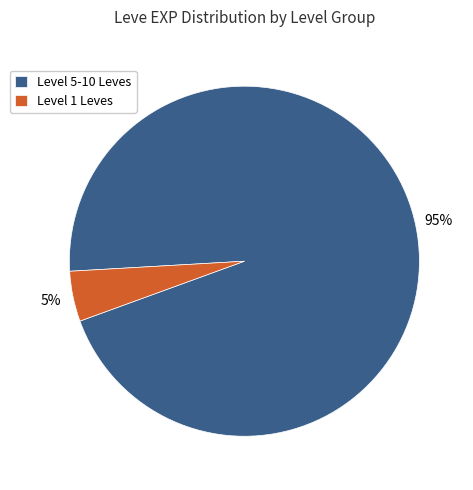

Which slice represents more than half of the pie?

Level 5-10 Leves